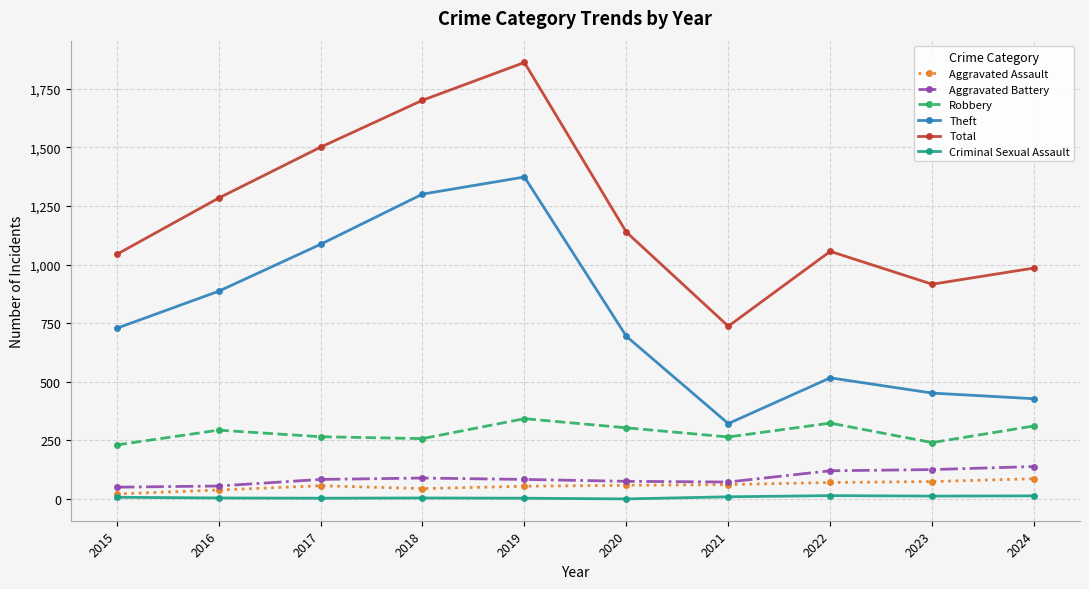

How many interior local valleys does the Robbery series have?

3